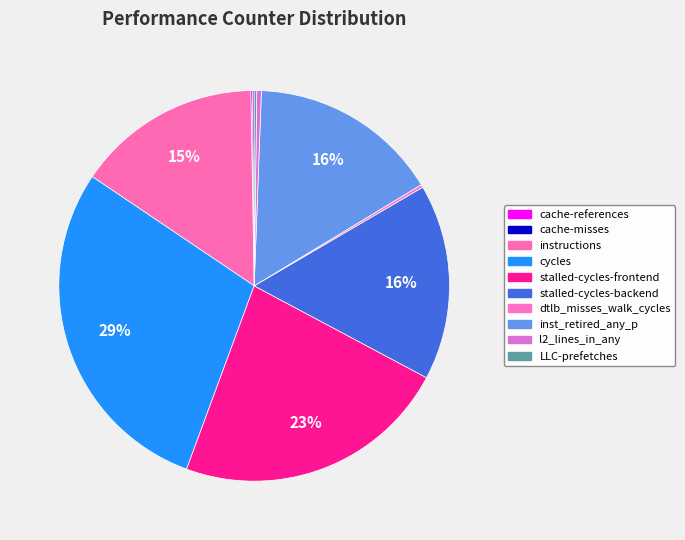

What is the total percentage of cycles and l2_lines_in_any?

29.2%